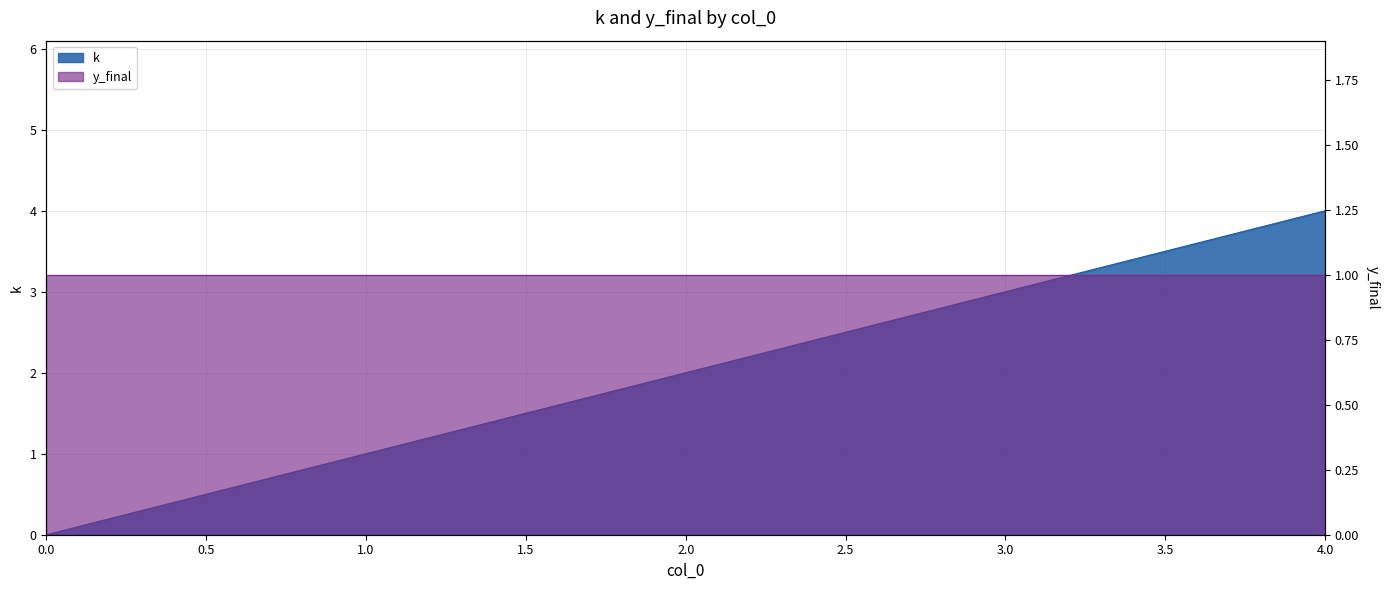

What is the difference between the maximum and minimum values?

4